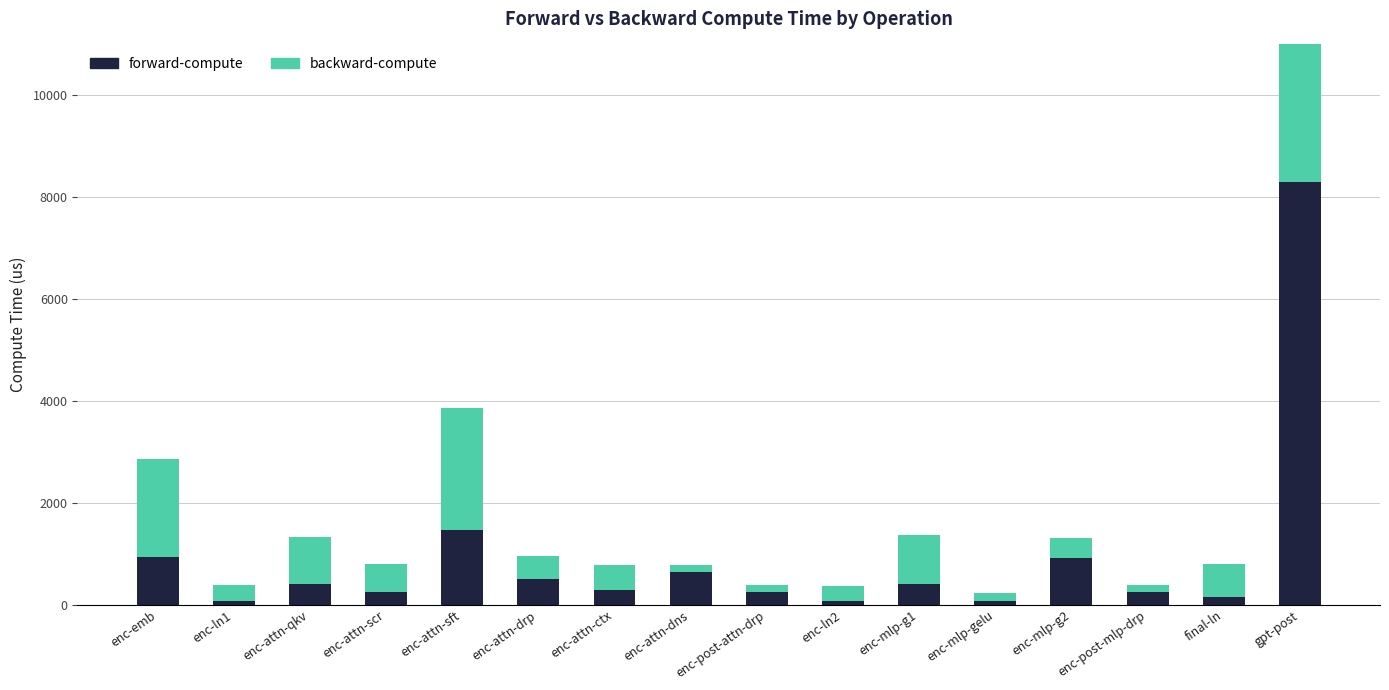

Reading left to right, extract all data points from this chart.

forward-compute: 938.3	75.1	397.8	252.6	1471.1	507.9	288.9	632.5	245.1	72.6	397.7	71.4	913.5	243.0	140.4	8297.1
backward-compute: 1917.0	302.3	924.2	536.6	2397.1	444.3	498.6	140.8	142.2	293.7	968.4	154.5	394.6	141.0	656.9	6154.3